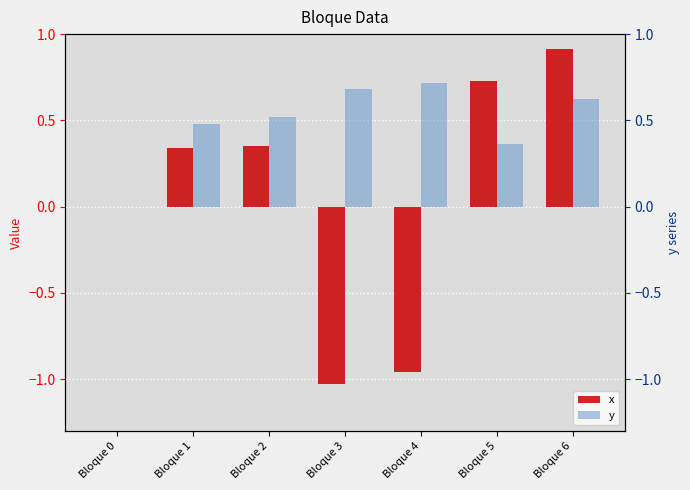

Which series contains the highest Y value?

x